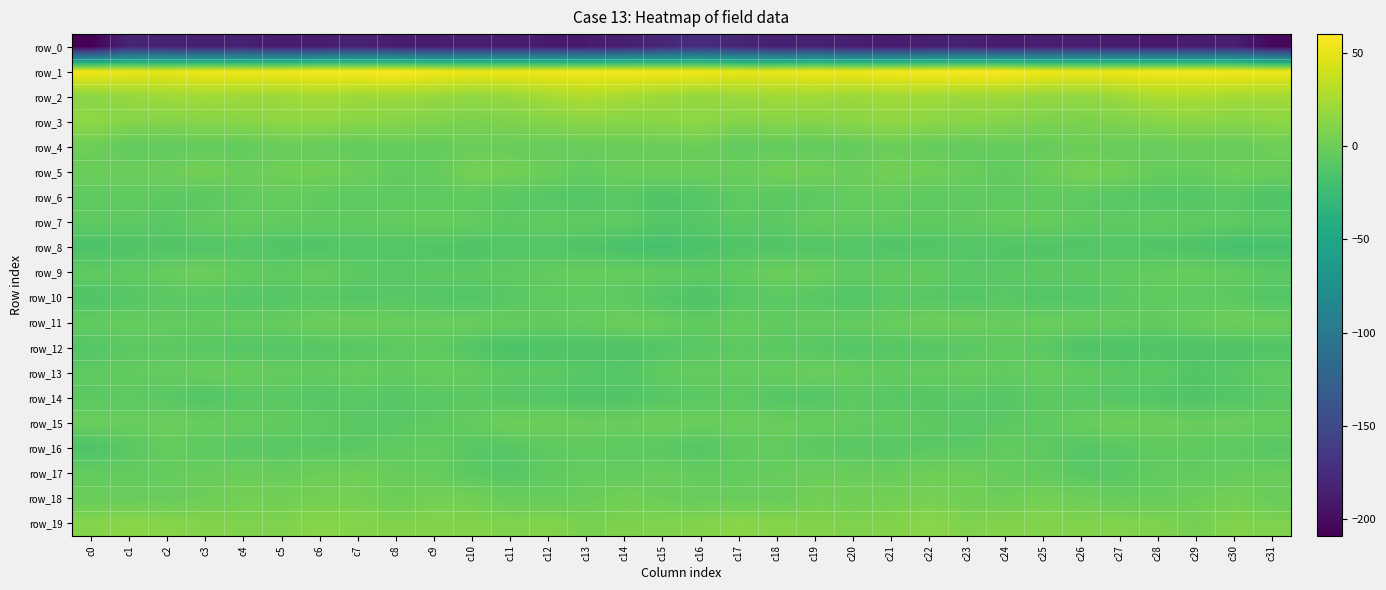

Which series changed the most between c11 and c26?

row_18